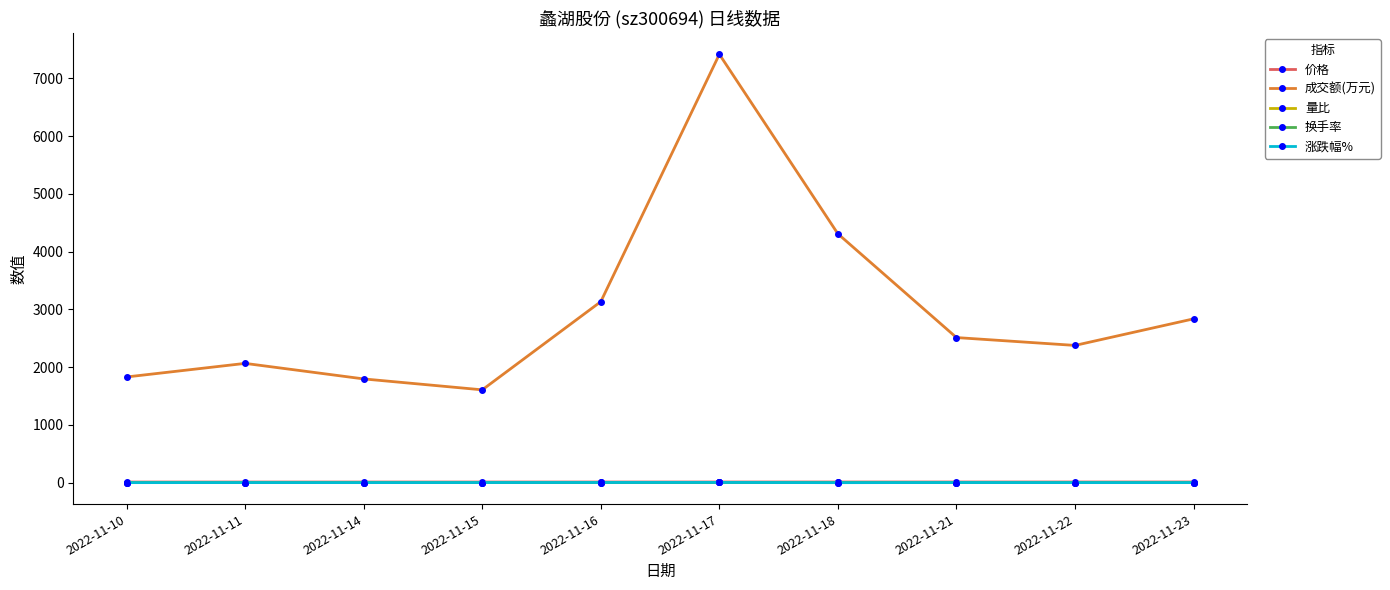

What is the total value across all series at 2022-11-22?

2387.2